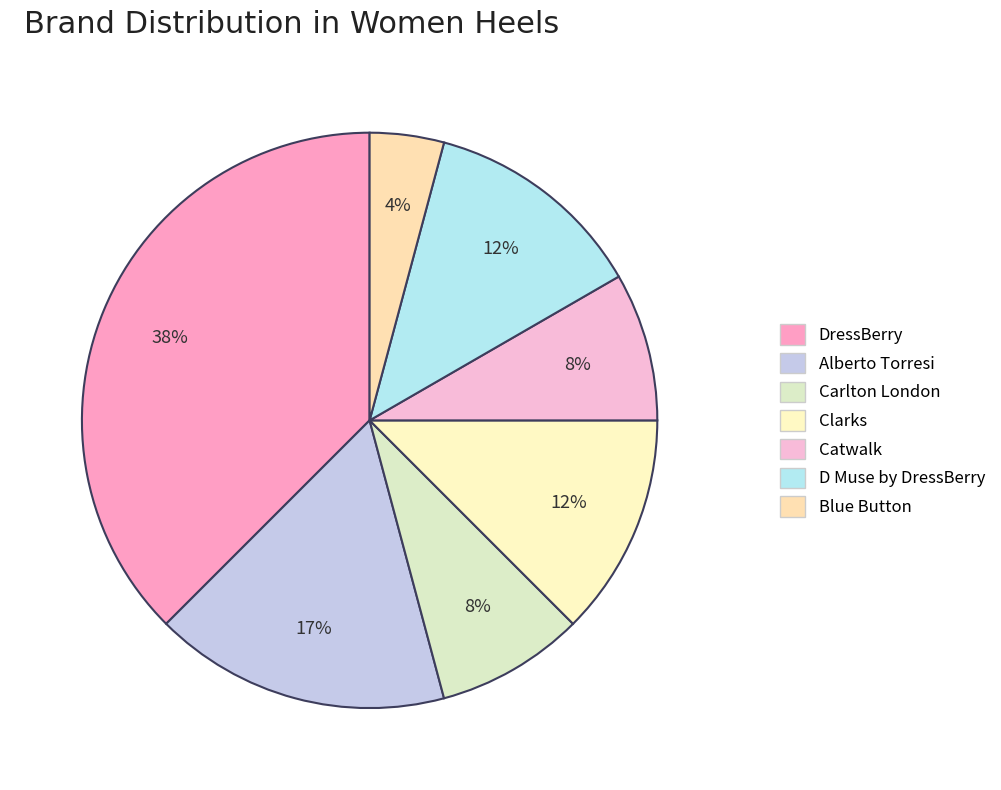

Count the number of slices in the pie.

7